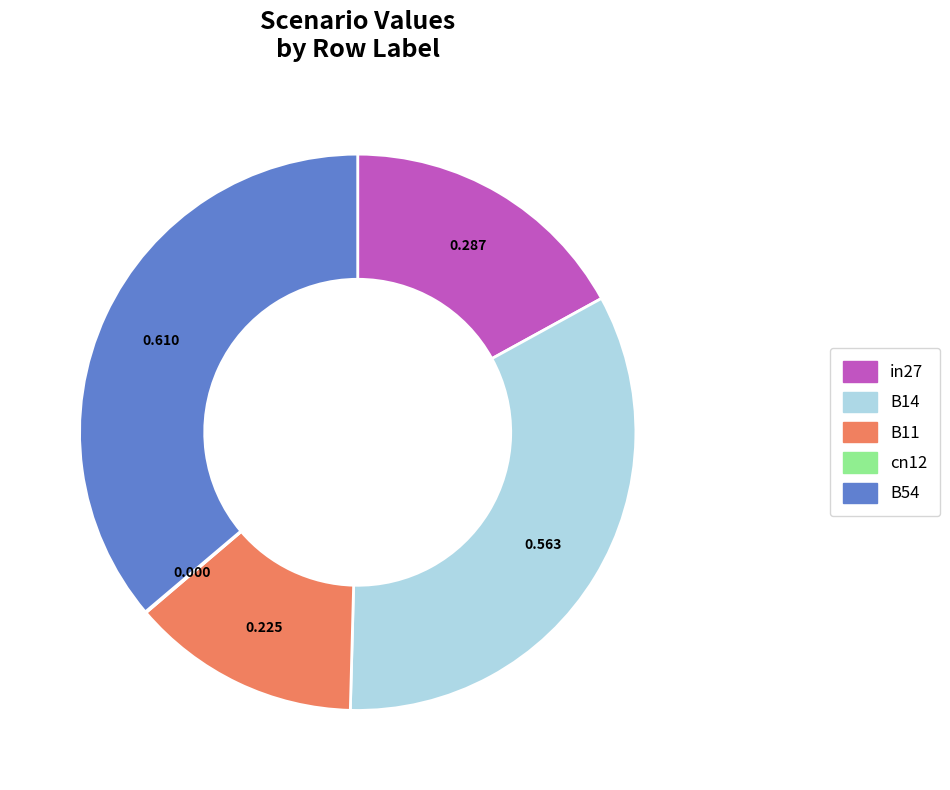

Does any single category account for the majority?

No